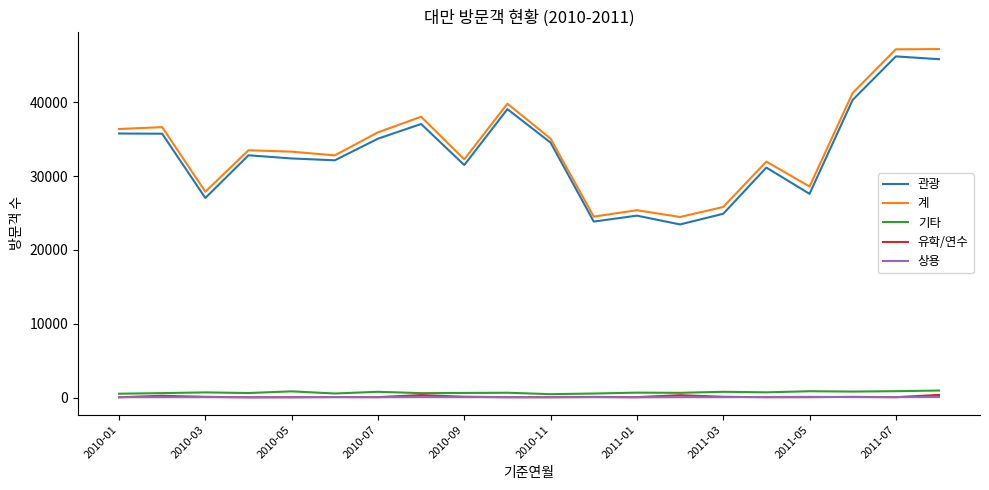

True or false: 계 and 기타 cross at least once.

False